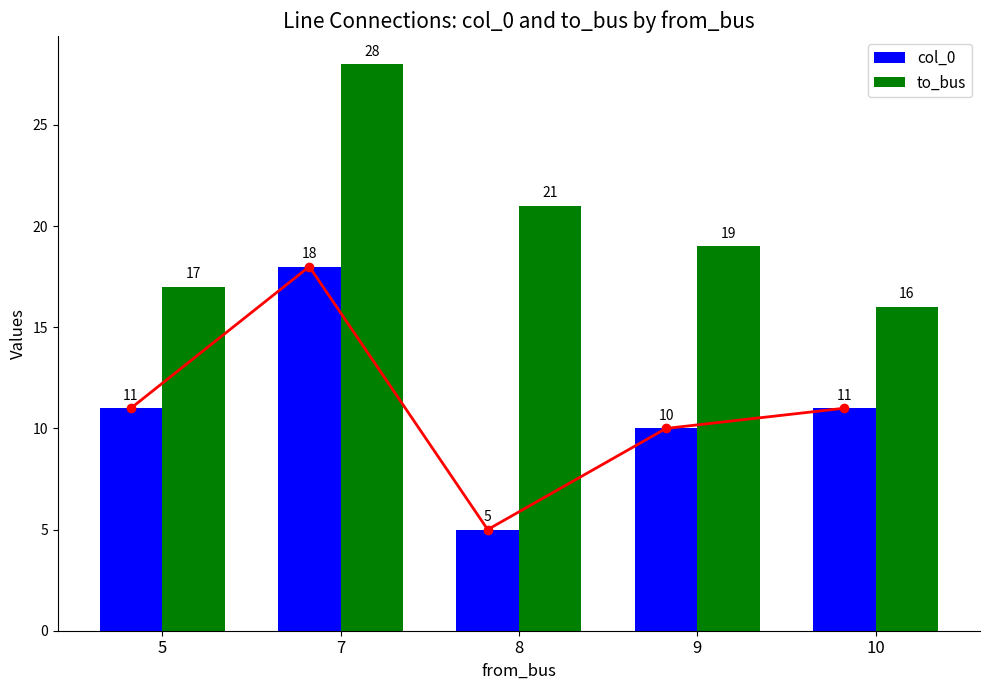

Rank the series by their average value, from highest to lowest.

to_bus, col_0